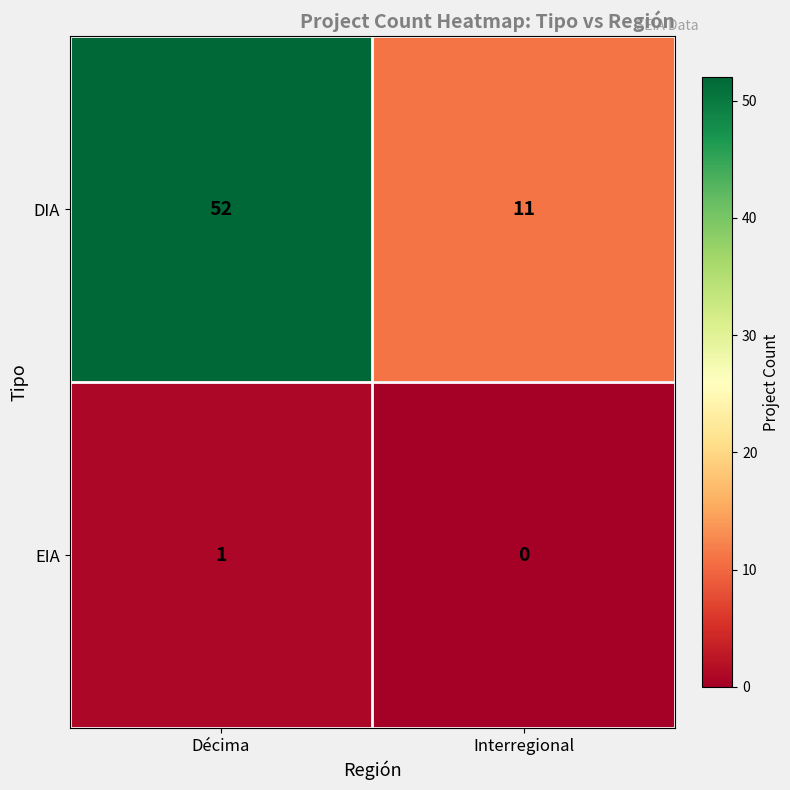

Reading left to right, extract all data points from this chart.

DIA: Décima=52	Interregional=11
EIA: Décima=1	Interregional=0